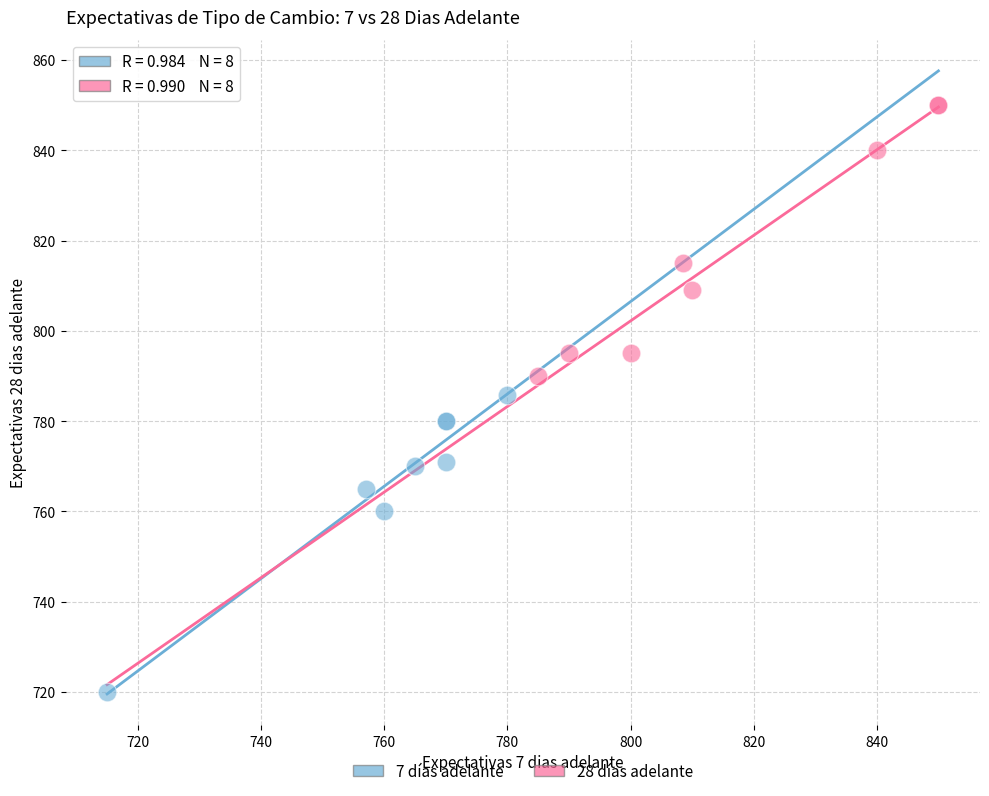

Which series reaches the minimum Y coordinate?

7 días adelante